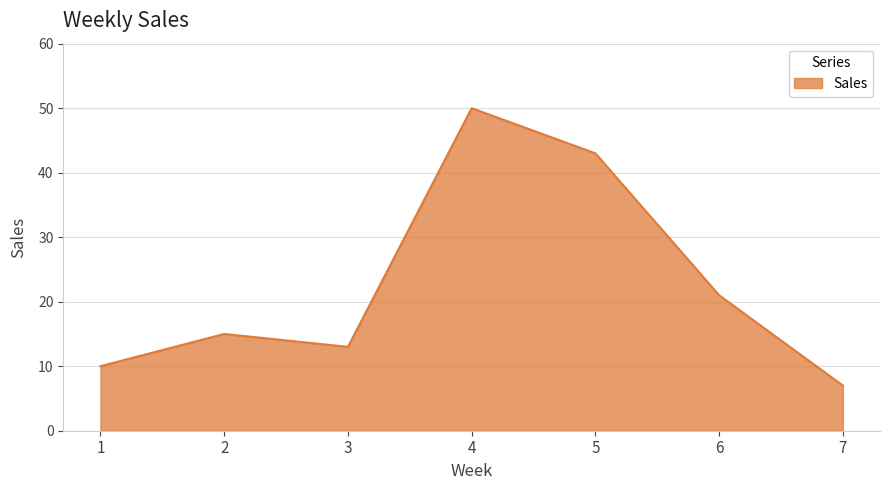

What is the difference between the second highest and second lowest values?

33